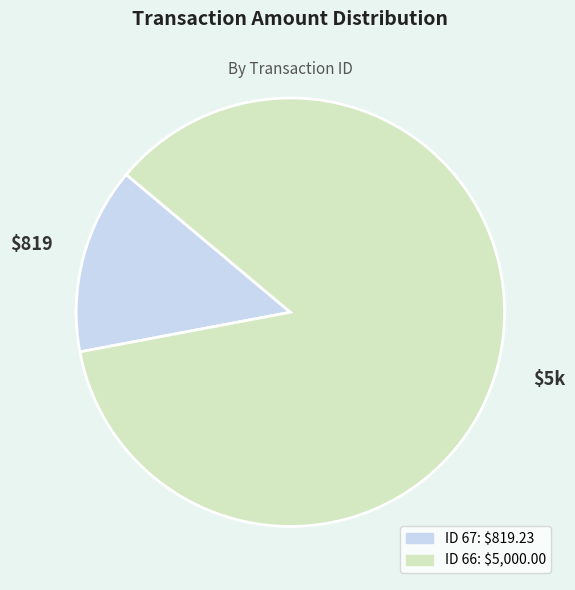

Is there any slice that represents more than half of the pie?

Yes